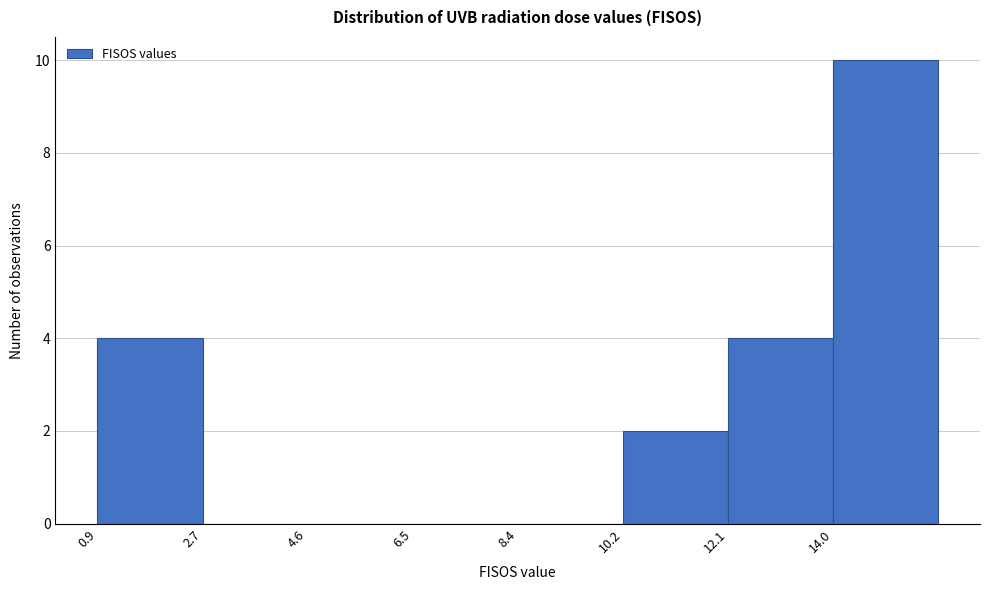

Which range on the x-axis has the tallest bar?

14.0 to 15.8